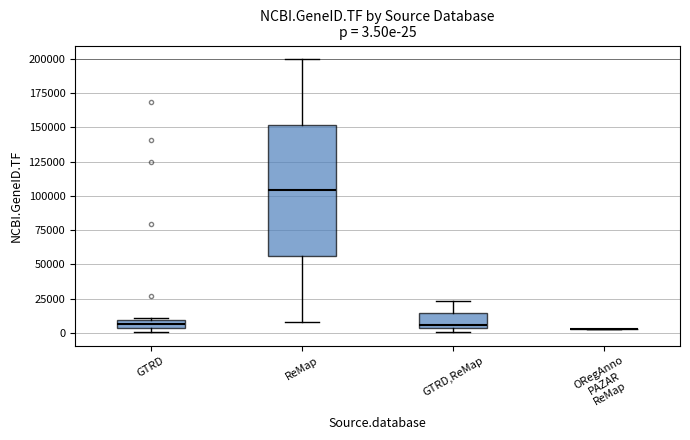

Which box is the tallest, from its lower edge to its upper edge?

ReMap